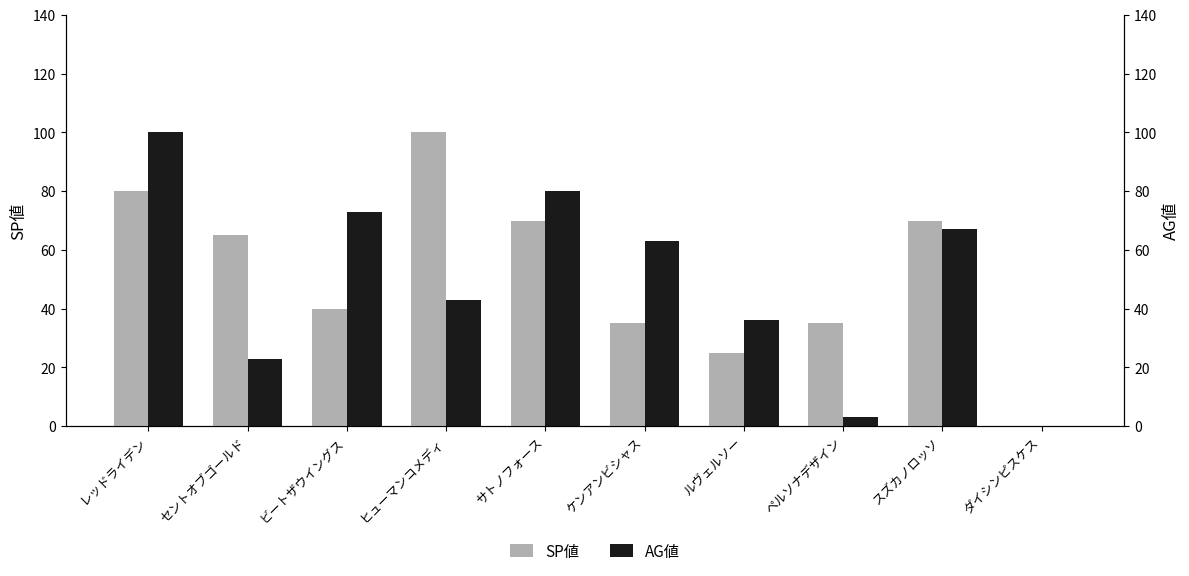

Which series changed the most between セントオブゴールド and サトノフォース?

AG値